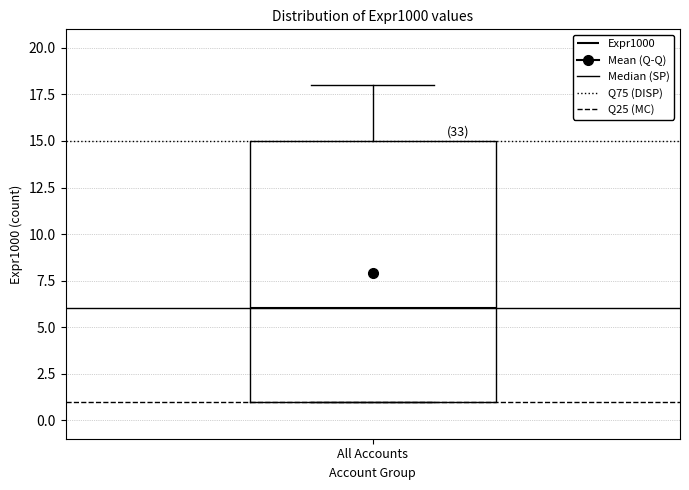

Where is the upper edge of the box for All Accounts on the y-axis? The values are not printed on the chart, so give them approximately, as read against the axis.

15